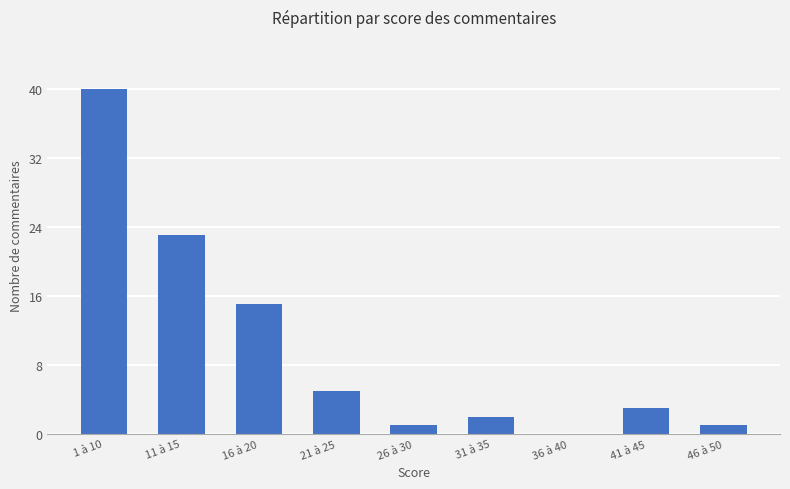

Where is the data nearest to the value 20?

11 à 15